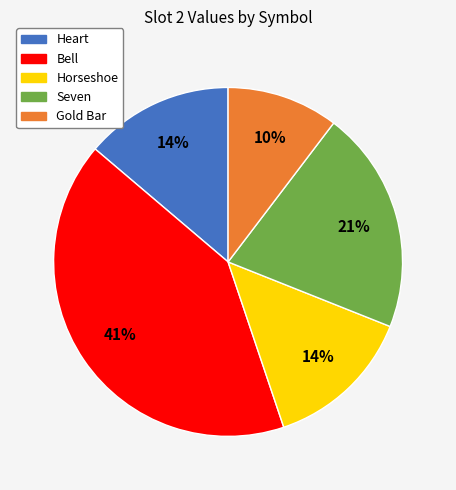

Which category has the biggest portion of the pie?

Bell